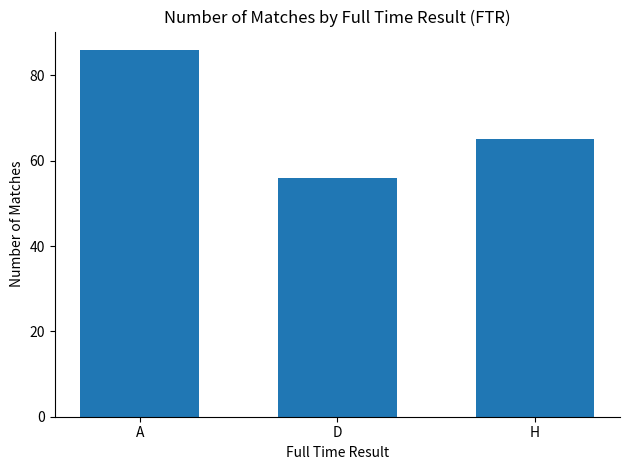

Which label corresponds to the largest value in the chart?

A